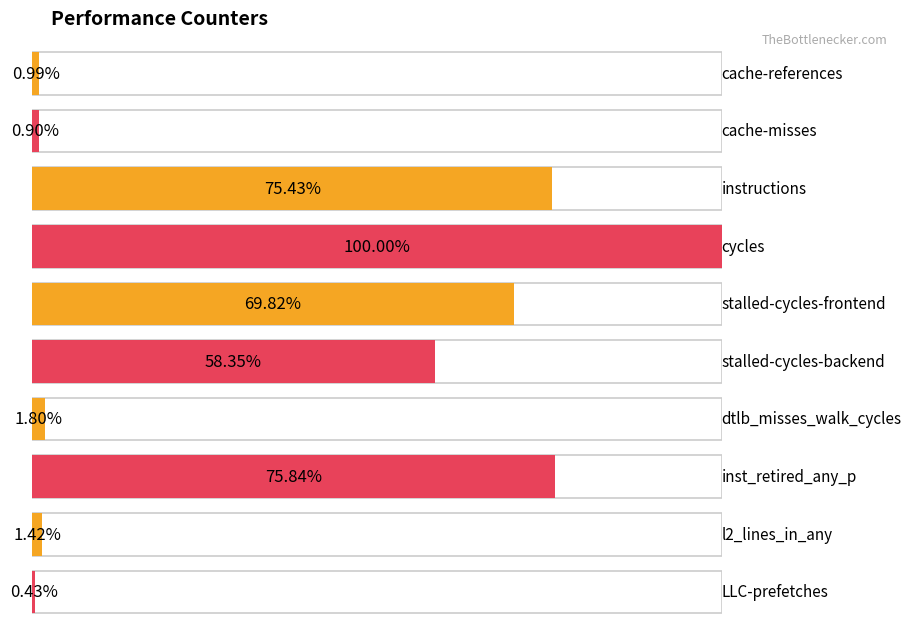

True or false: the data shows 1617138475 at dtlb_misses_walk_cycles.

False